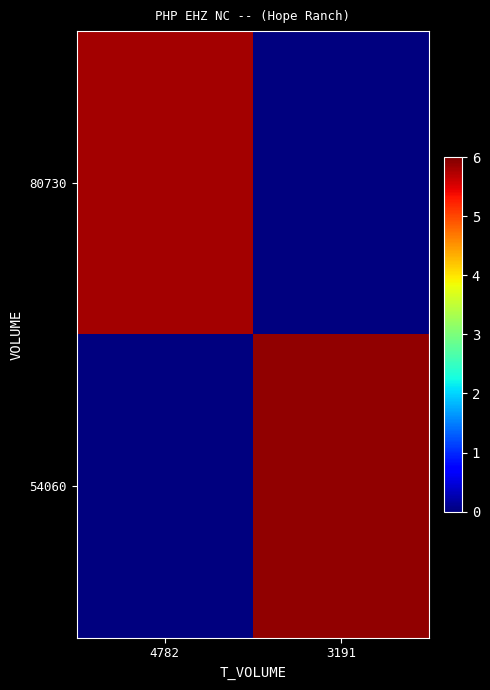

Rank the series by their maximum value, from lowest to highest.

80730, 54060